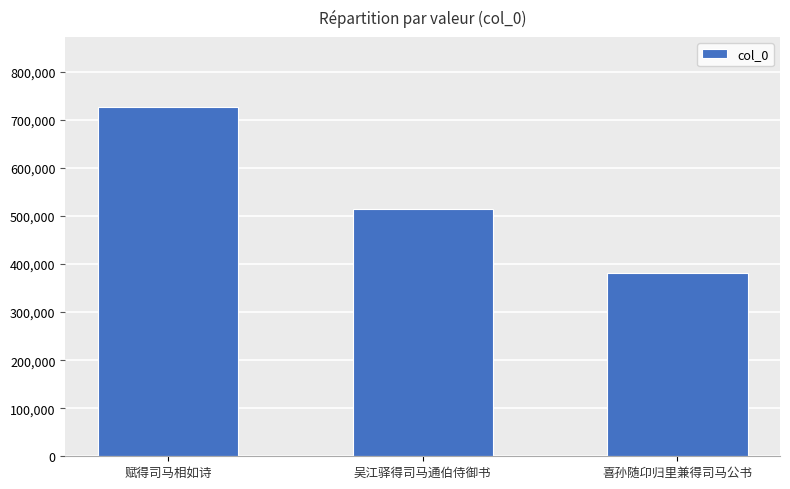

Where is the data nearest to the value 553802?

吴江驿得司马通伯侍御书